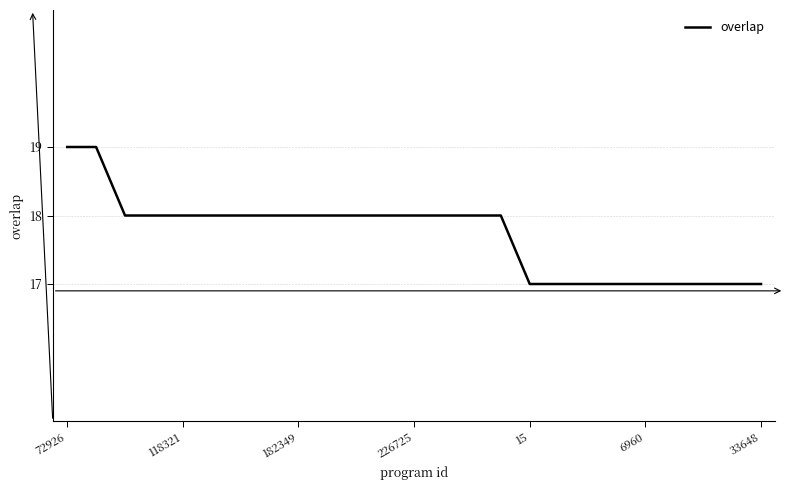

How many lines are shown in the chart?

1